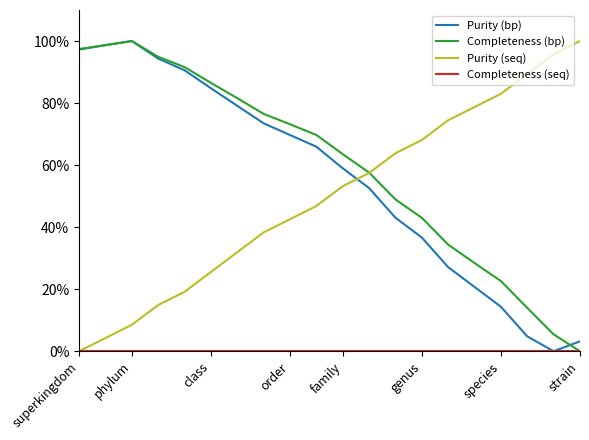

After their last crossing, which series has the higher values: Purity (bp) or Purity (seq)?

Purity (seq)